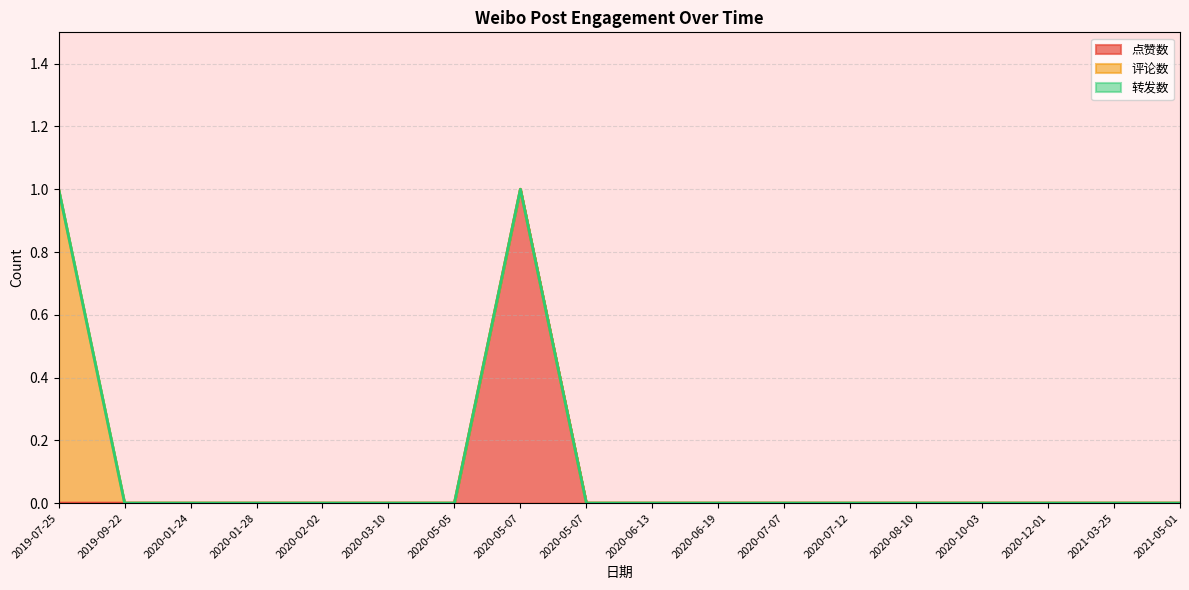

Reading right to left, what are all the values shown in this chart?

点赞数: 0	0	0	0	0	0	0	0	0	0	1	0	0	0	0	0	0	0
评论数: 0	0	0	0	0	0	0	0	0	0	0	0	0	0	0	0	0	1
转发数: 0	0	0	0	0	0	0	0	0	0	0	0	0	0	0	0	0	0